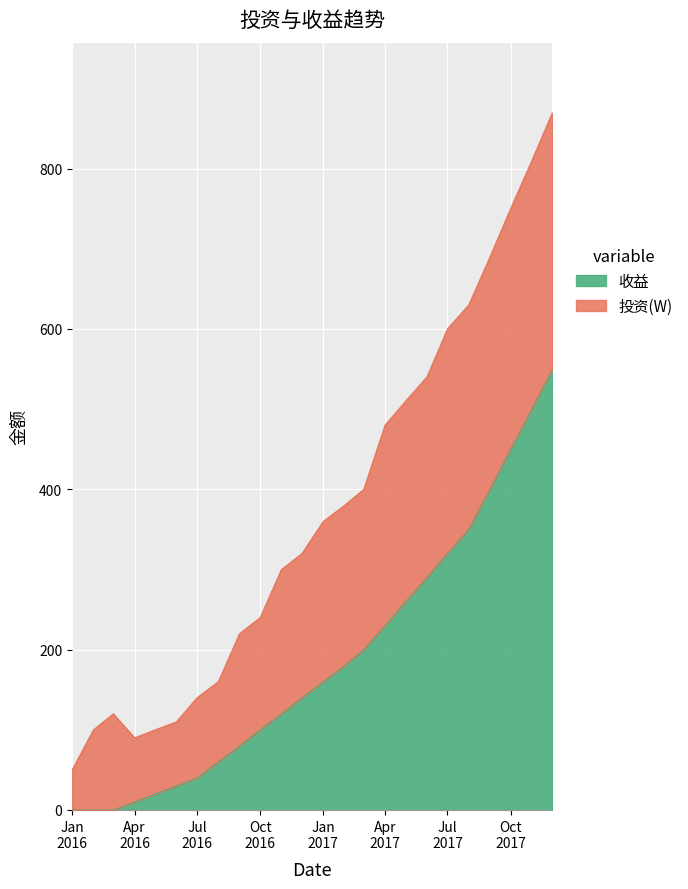

What is the maximum value for 收益?

550